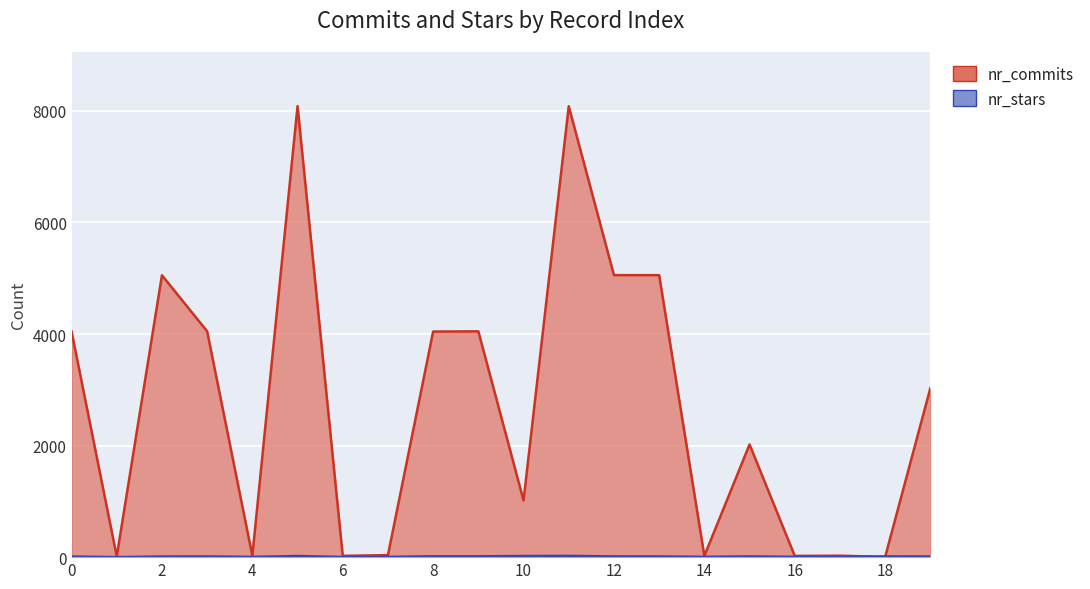

Is it true that nr_stars equals 2 at 7?

False